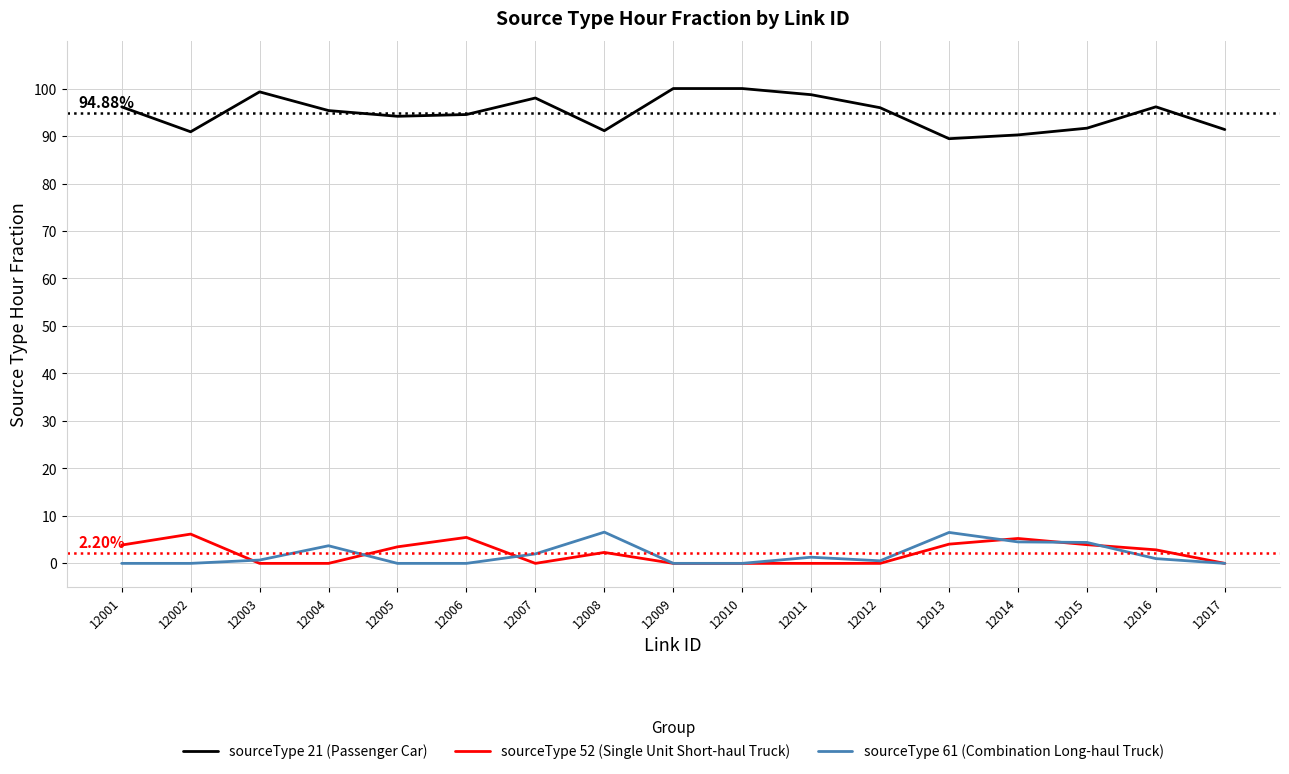

How many sourceType 52 (Single Unit Short-haul Truck) values are between 0 and 1?

17